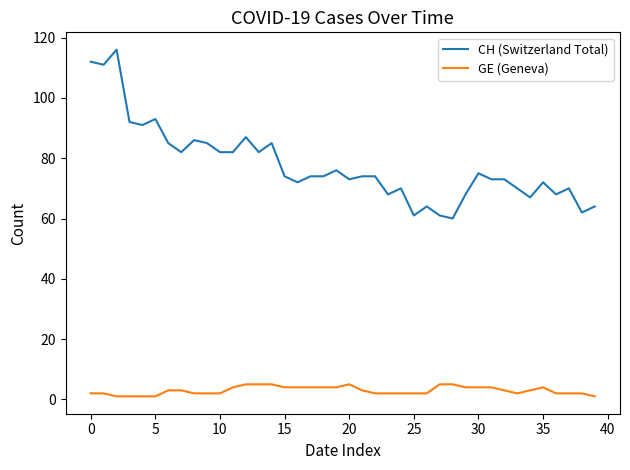

Which series has the widest spread of values?

CH (Switzerland Total)